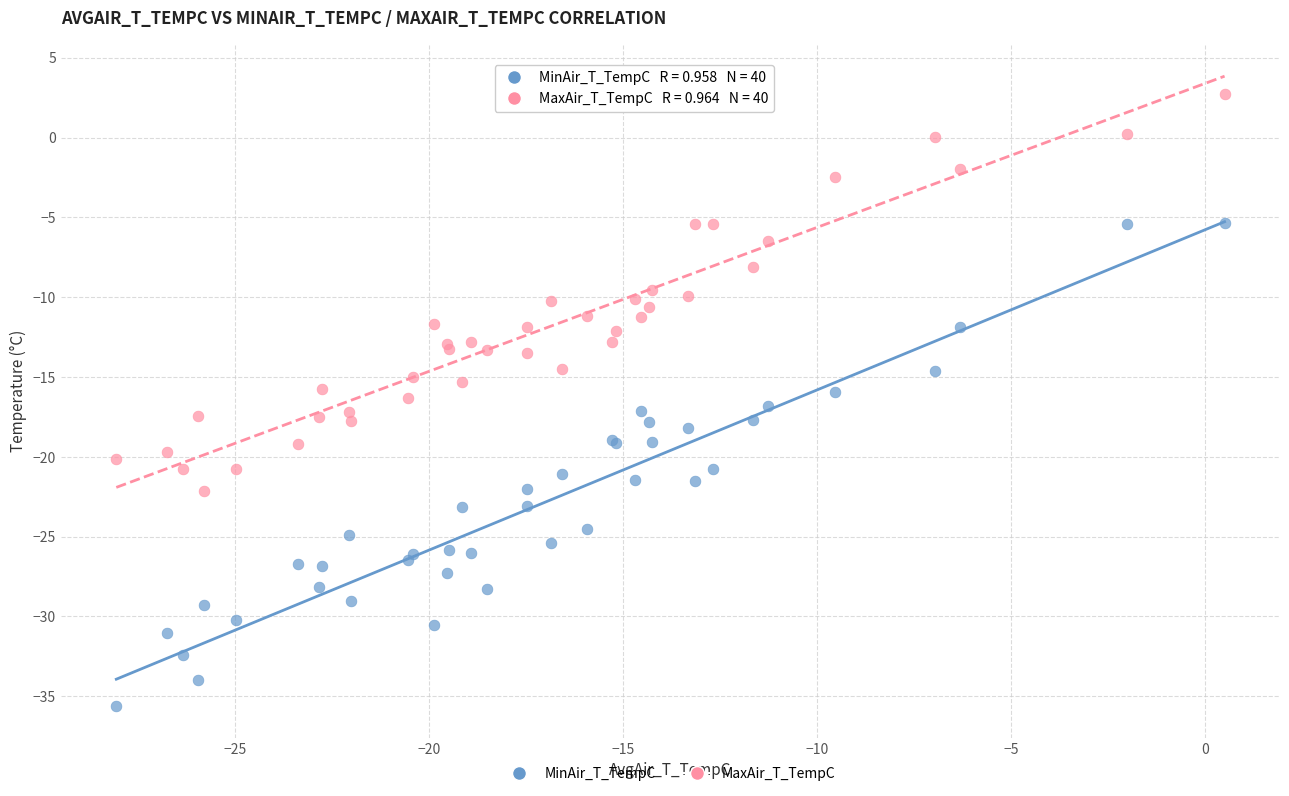

What is the X range (max minus min) for the scatter plot?

28.6